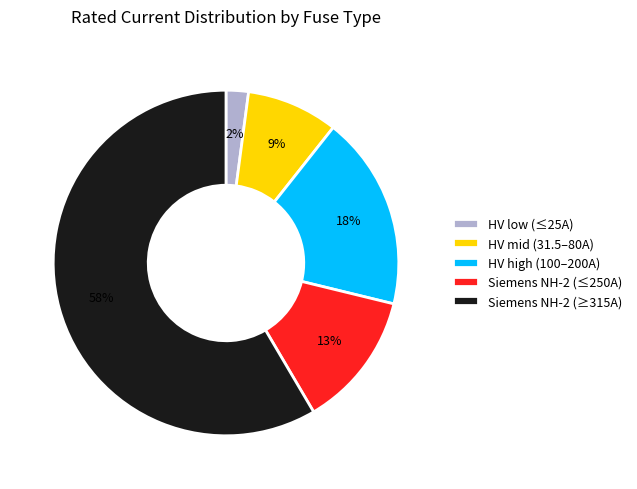

Do HV low (≤25A) and HV mid (31.5–80A) together represent more than half of the pie?

No